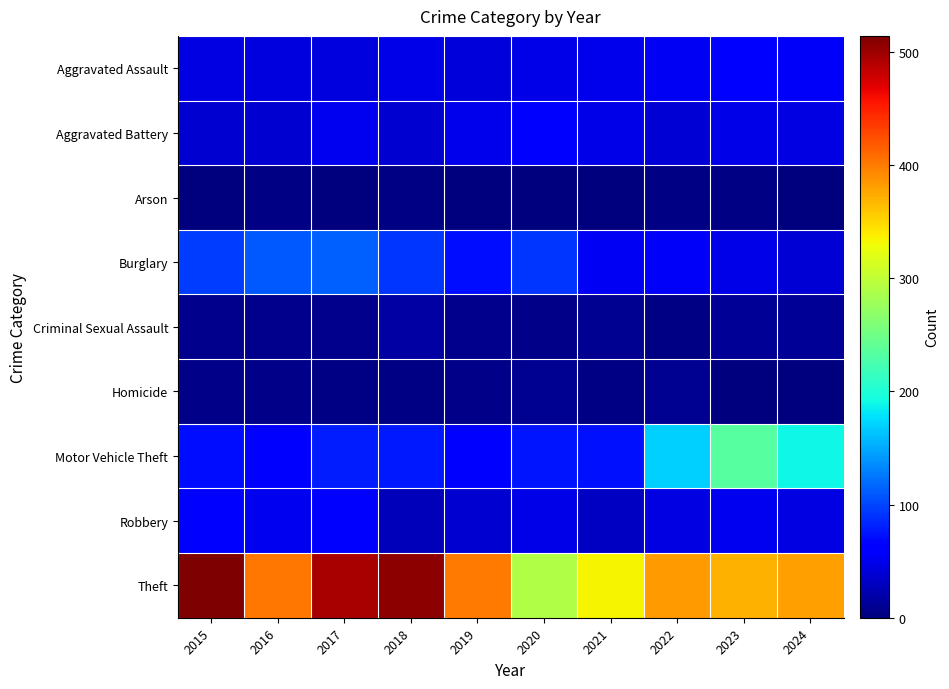

How many distinct data groups are displayed?

9